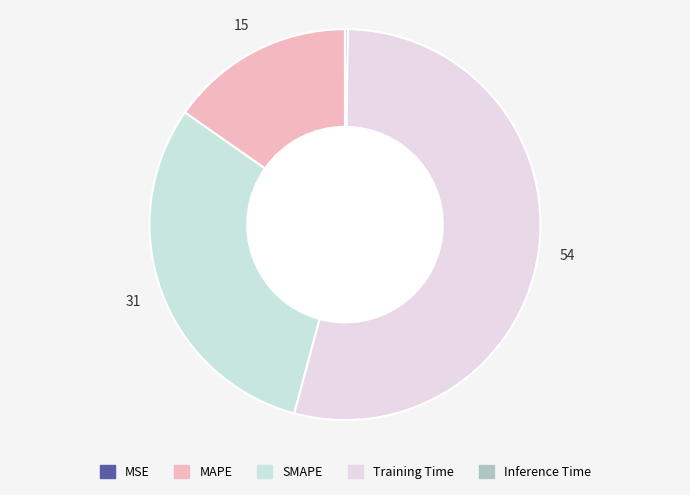

To the nearest percent, what is the difference between the SMAPE and MSE slice percentages?

31%